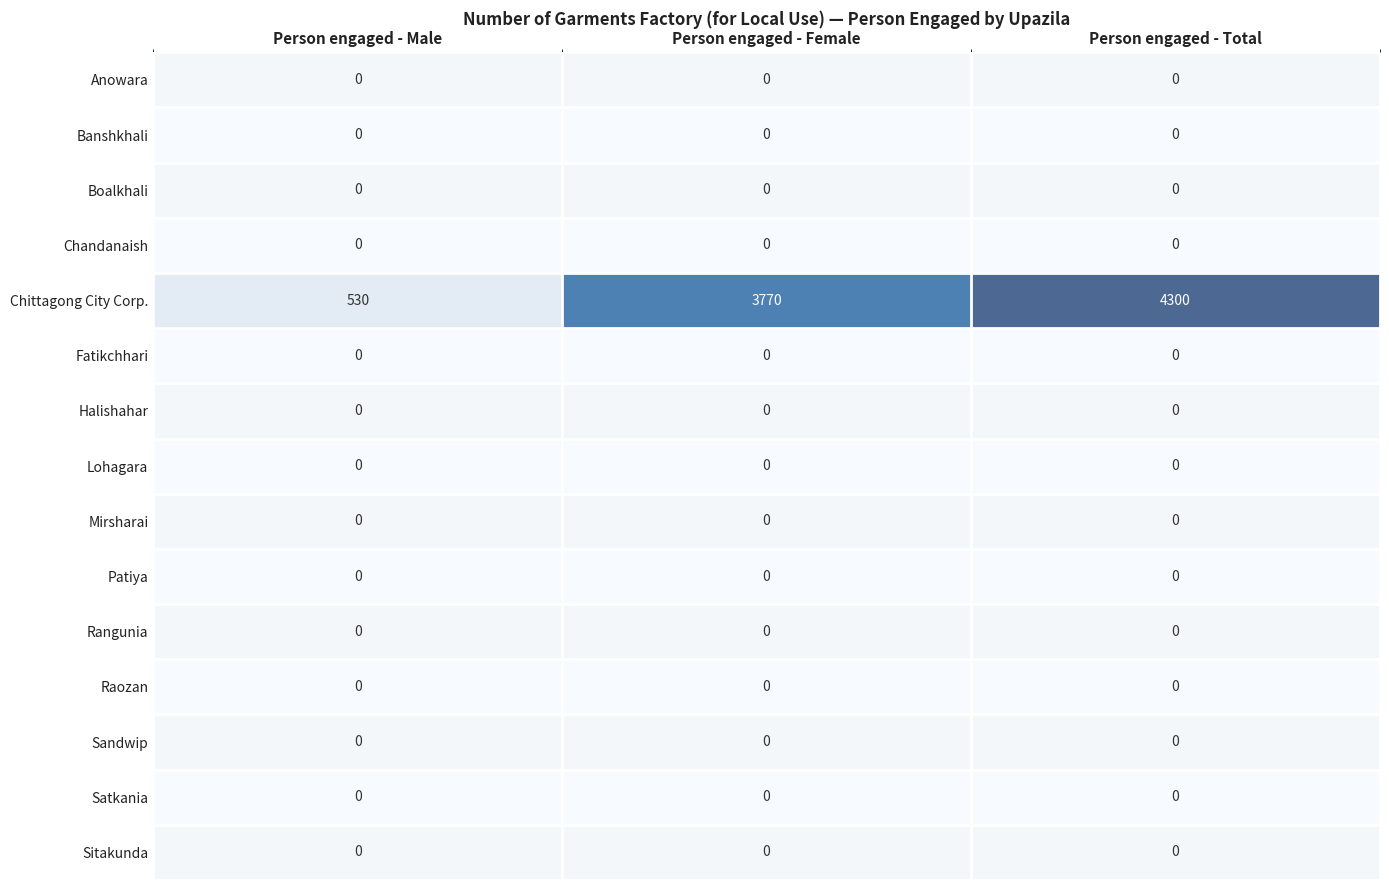

Is it true that Raozan equals 0 at Person engaged - Male?

True